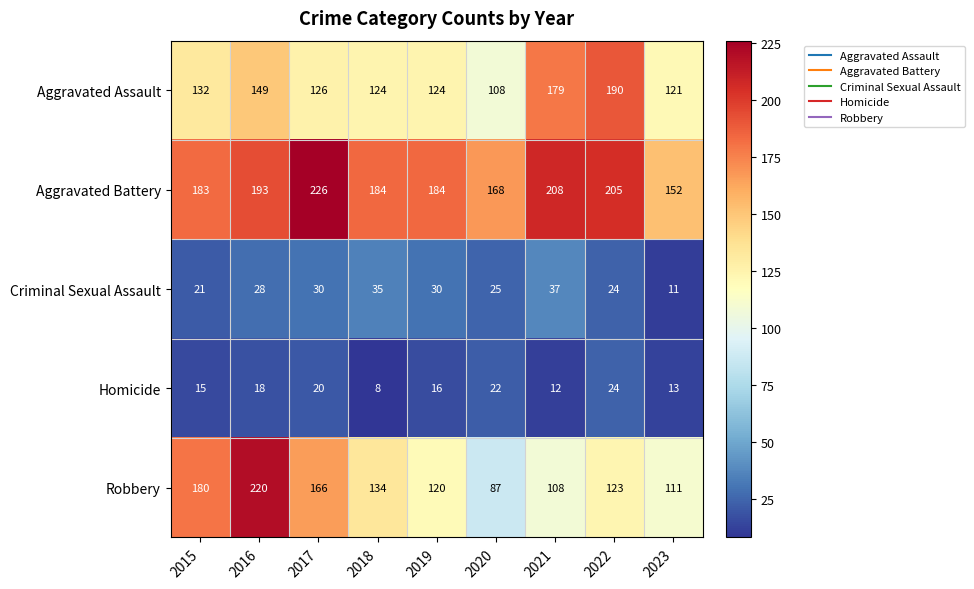

The Robbery series shows 134 at 2018. True or false?

True